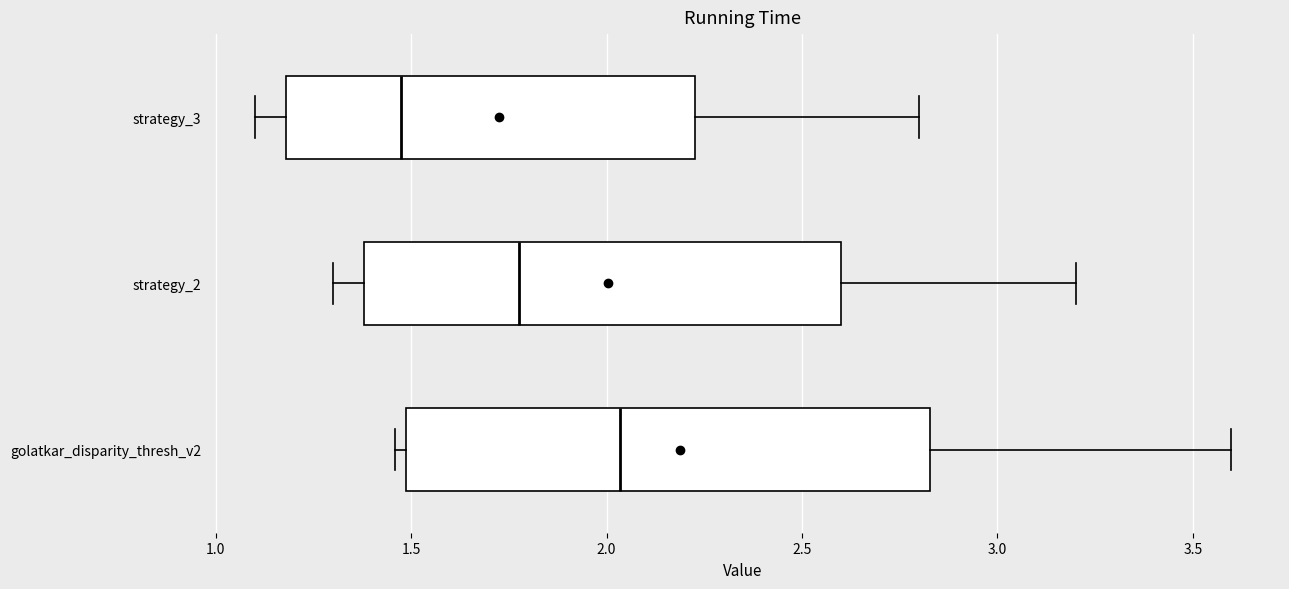

Where is the left edge of the box for strategy_2 on the x-axis? The values are not printed on the chart, so give them approximately, as read against the axis.

1.40